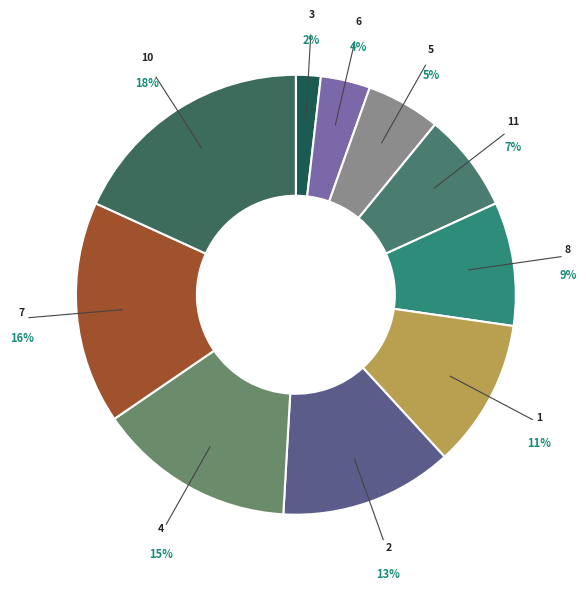

To the nearest percent, what is the difference between the largest and smallest slice percentages?

16%